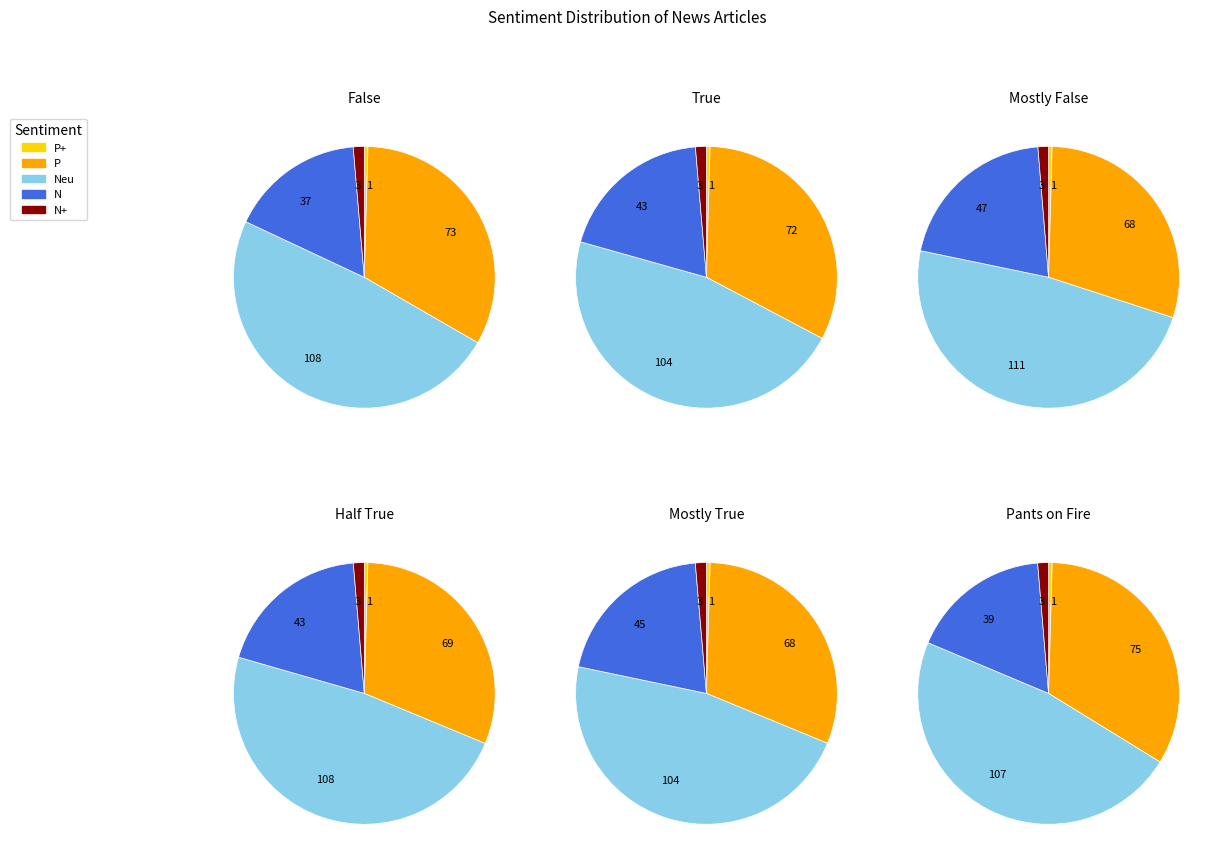

How much of the chart is everything except P+?

99.6%